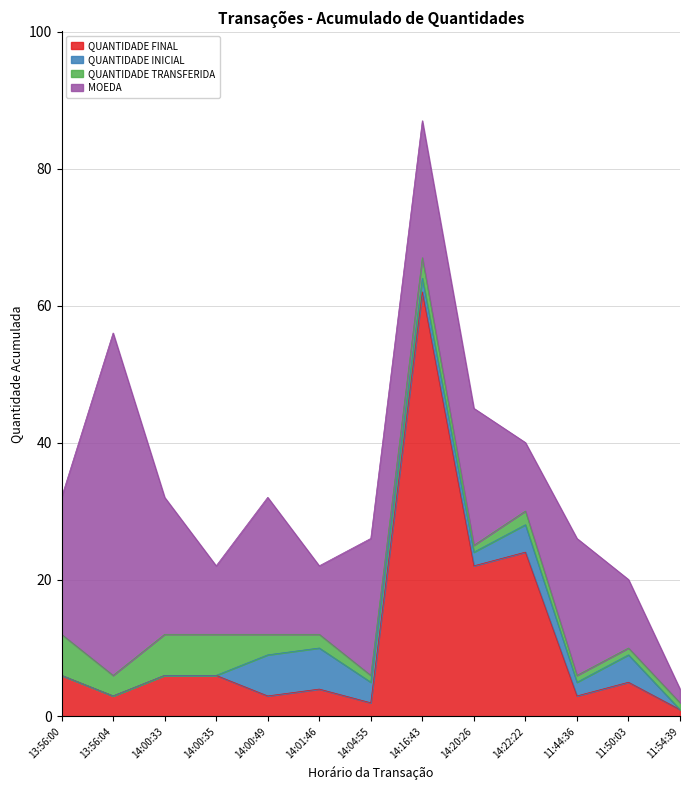

How many interior local valleys does the MOEDA series have?

3